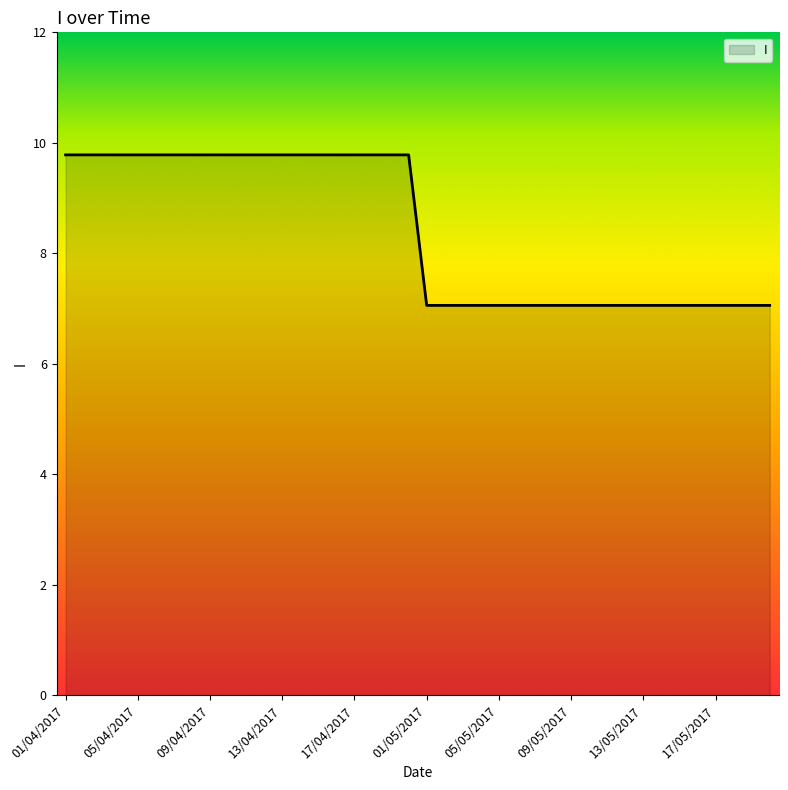

Does the chart have visible grid lines?

No